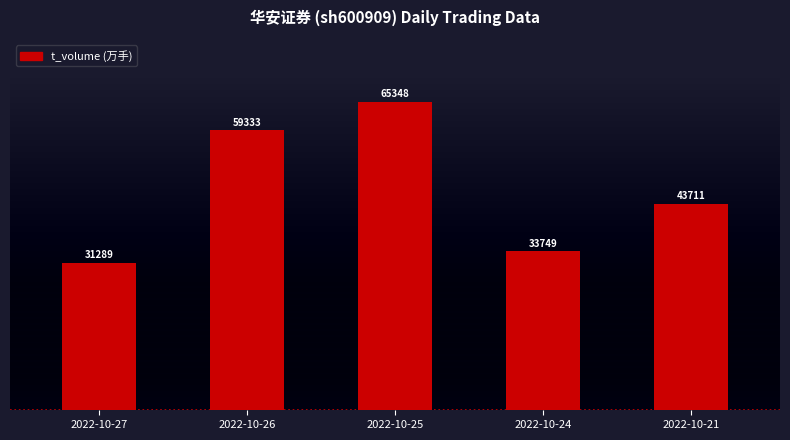

Reading left to right, extract all data points from this chart.

31289	59333	65348	33749	43711